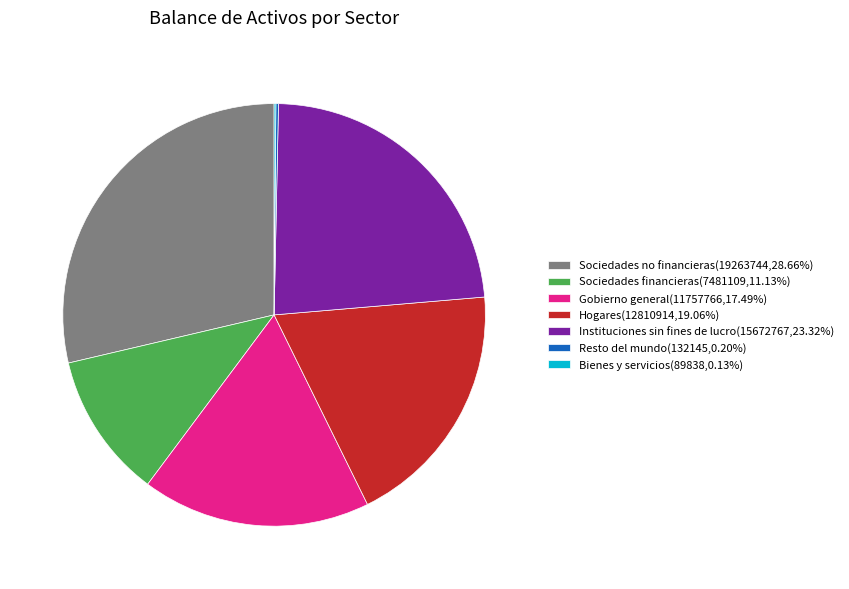

Do Gobierno general(11757766,17.49%) and Sociedades no financieras(19263744,28.66%) together represent more than half of the pie?

No